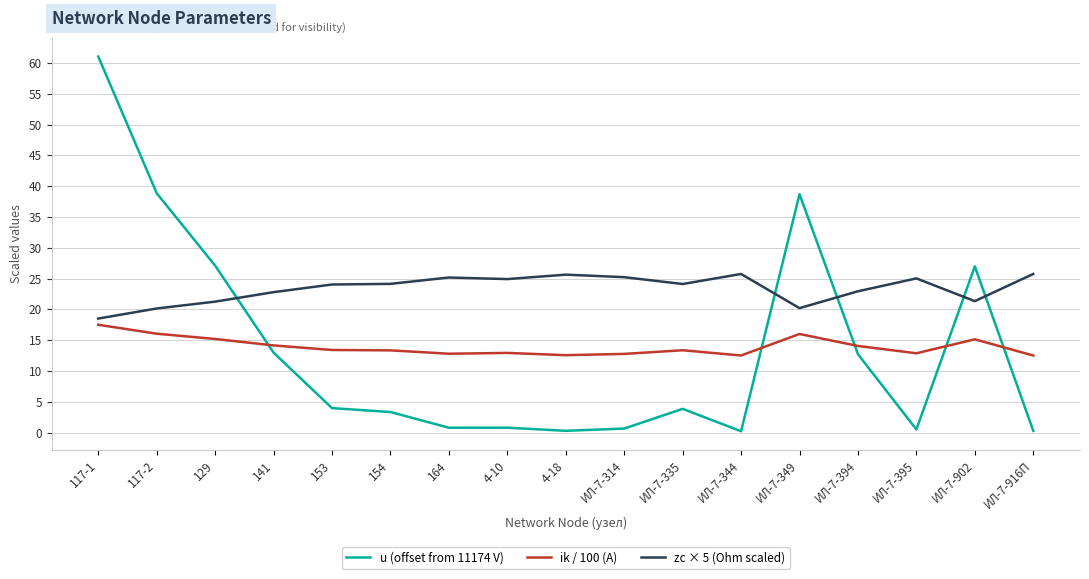

What is the total value across all series at ИЛ-7-349?

74.9